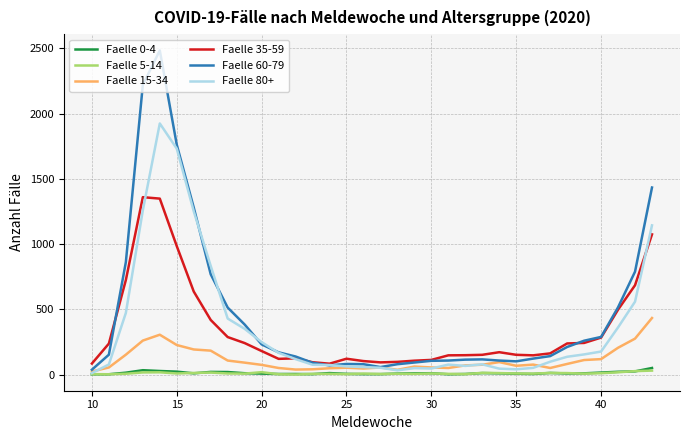

Which series has the widest spread of values?

Faelle 60-79